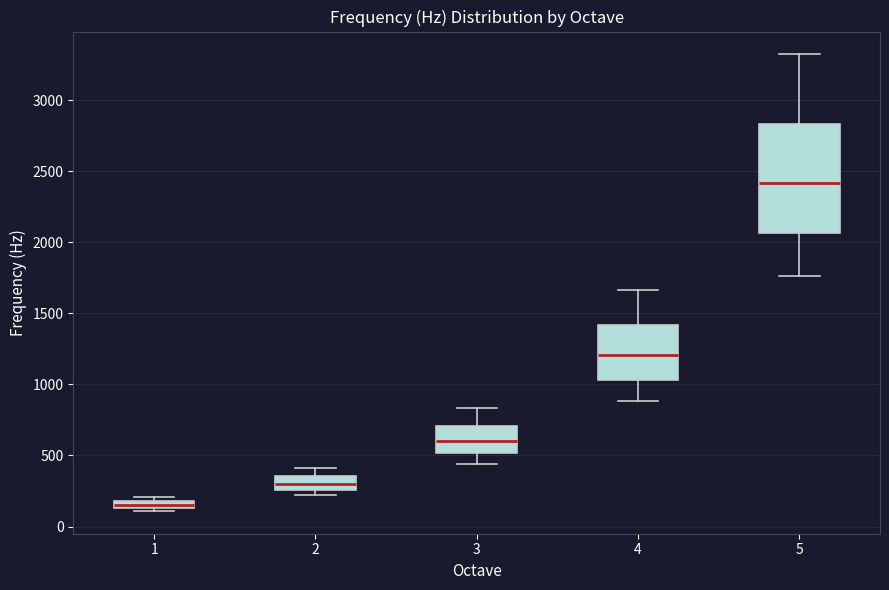

Which box's median line is the lowest?

1